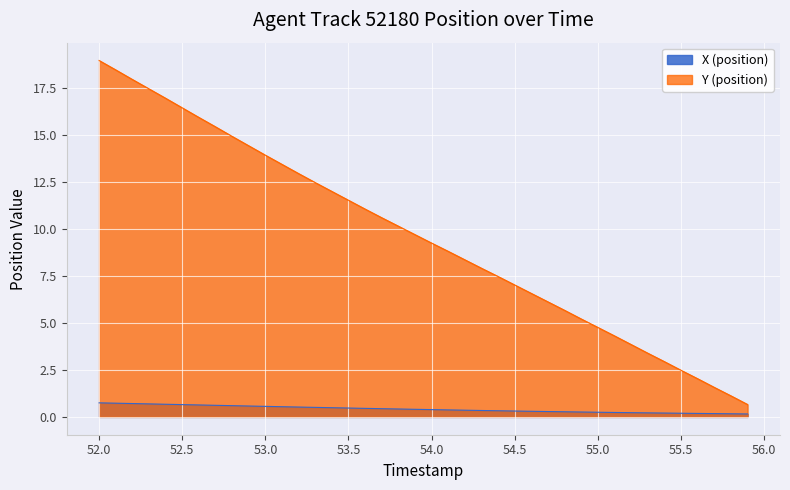

What is the value of the X (position) point at the 7th from the left?

0.6